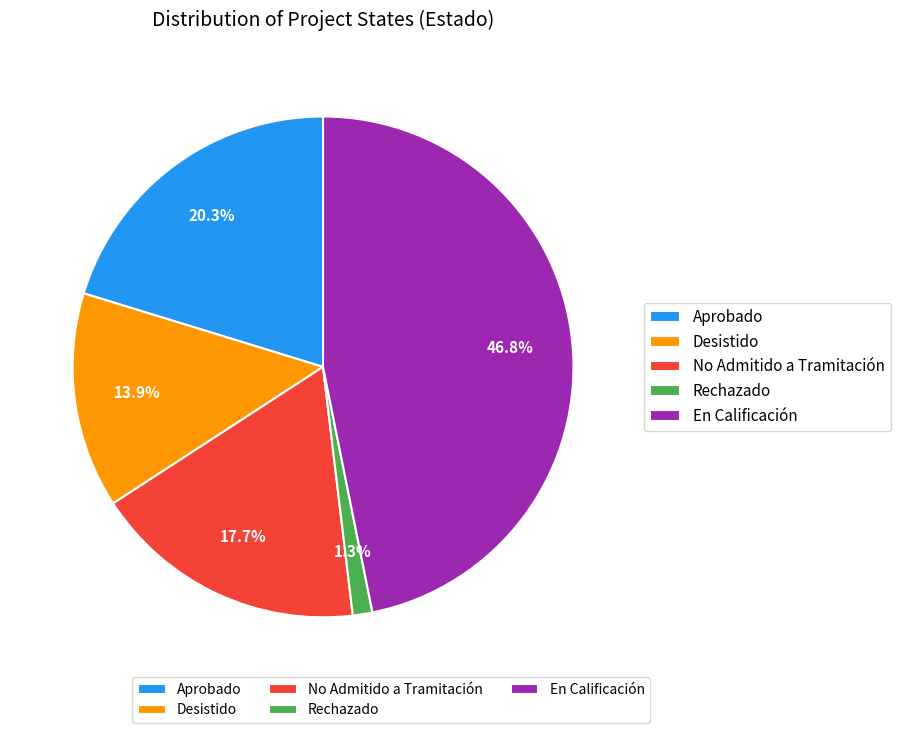

Is there a majority slice in this chart?

No